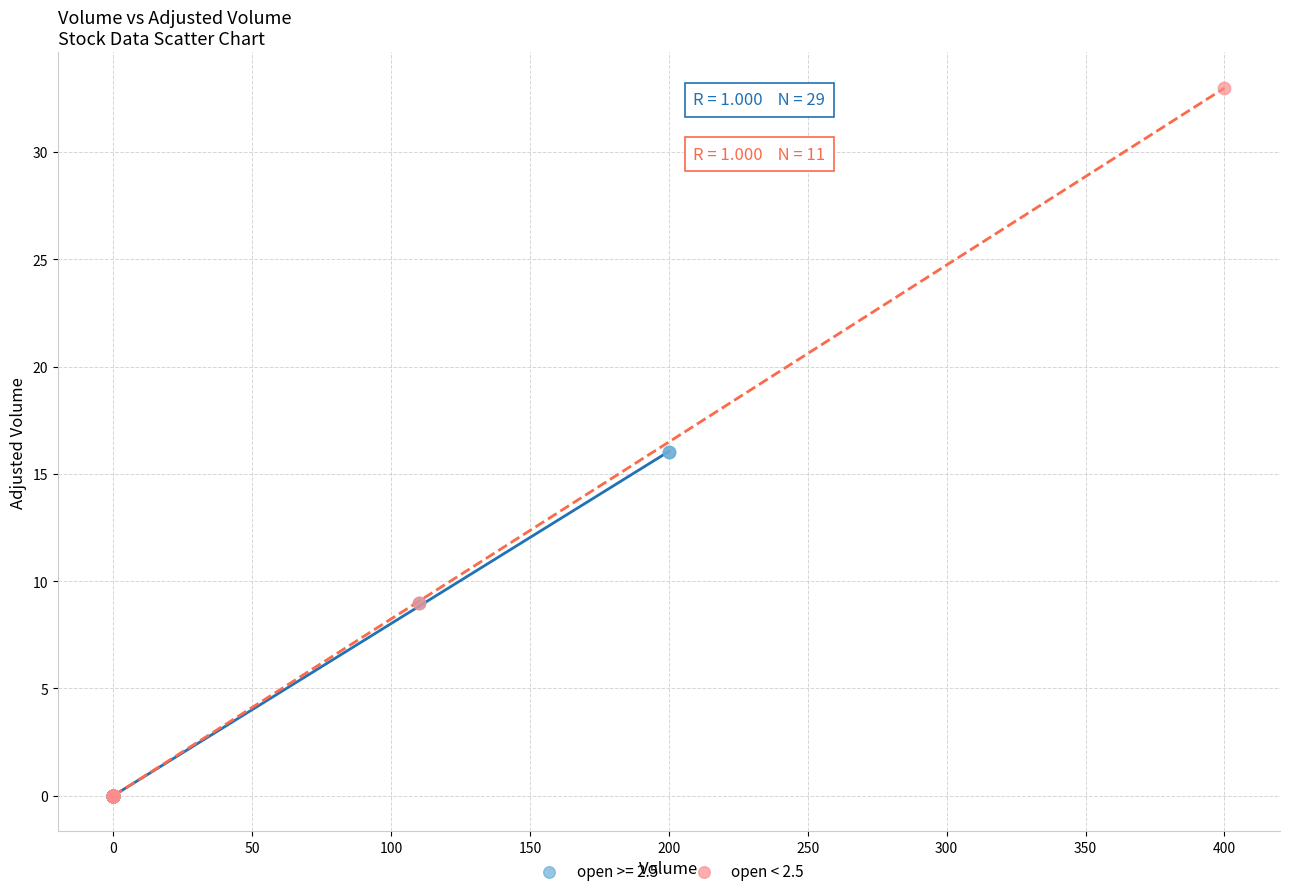

Which series reaches the maximum Y coordinate?

open < 2.5